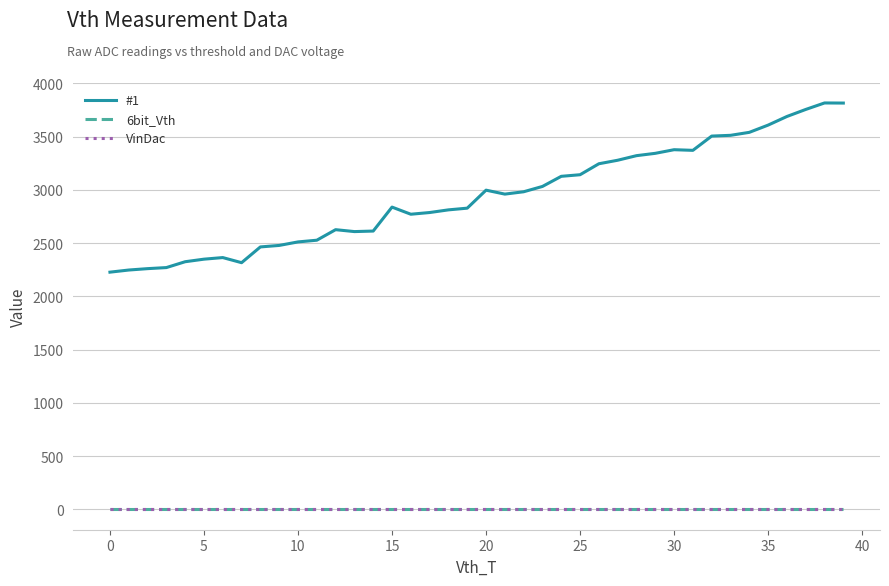

Reading left to right, list all the values displayed in this chart.

#1: 2228	2248	2261	2271	2326	2350	2365	2317	2465	2479	2512	2528	2627	2609	2614	2839	2772	2788	2813	2829	2998	2961	2983	3033	3128	3143	3246	3279	3322	3344	3378	3372	3506	3513	3541	3609	3690	3756	3817	3816
6bit_Vth: 0	0	0	0	0	0	0	0	0	0	0	0	0	0	0	0	0	0	0	0	0	0	0	0	0	0	0	0	0	0	0	0	0	0	0	0	0	0	0	0
VinDac: 0	0	0	0	0	0	0	0	0	0	0	0	0	0	0	0	0	0	0	0	0	0	0	0	0	0	0	0	0	0	0	0	0	0	0	0	0	0	0	0